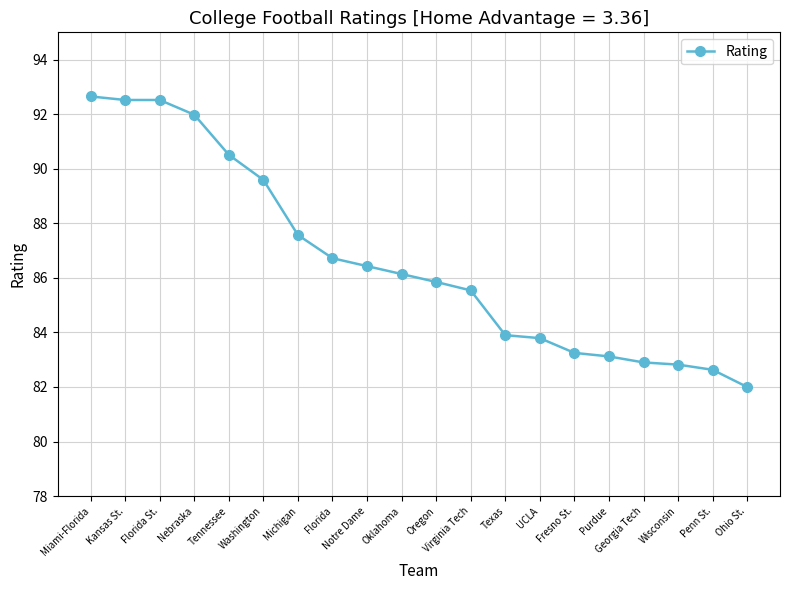

What is the sum of all values?

1732.4